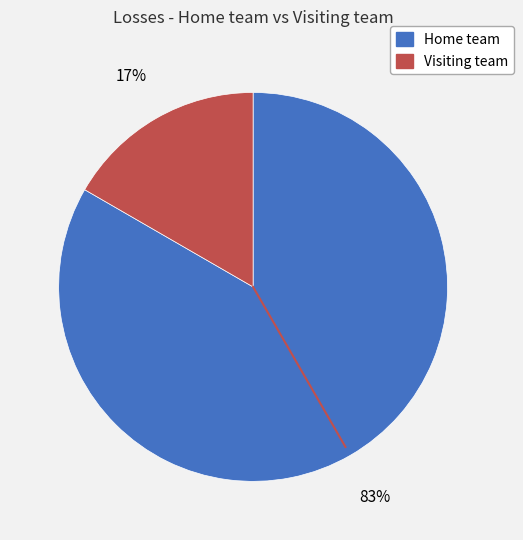

Between Home team and Visiting team, which is larger?

Home team